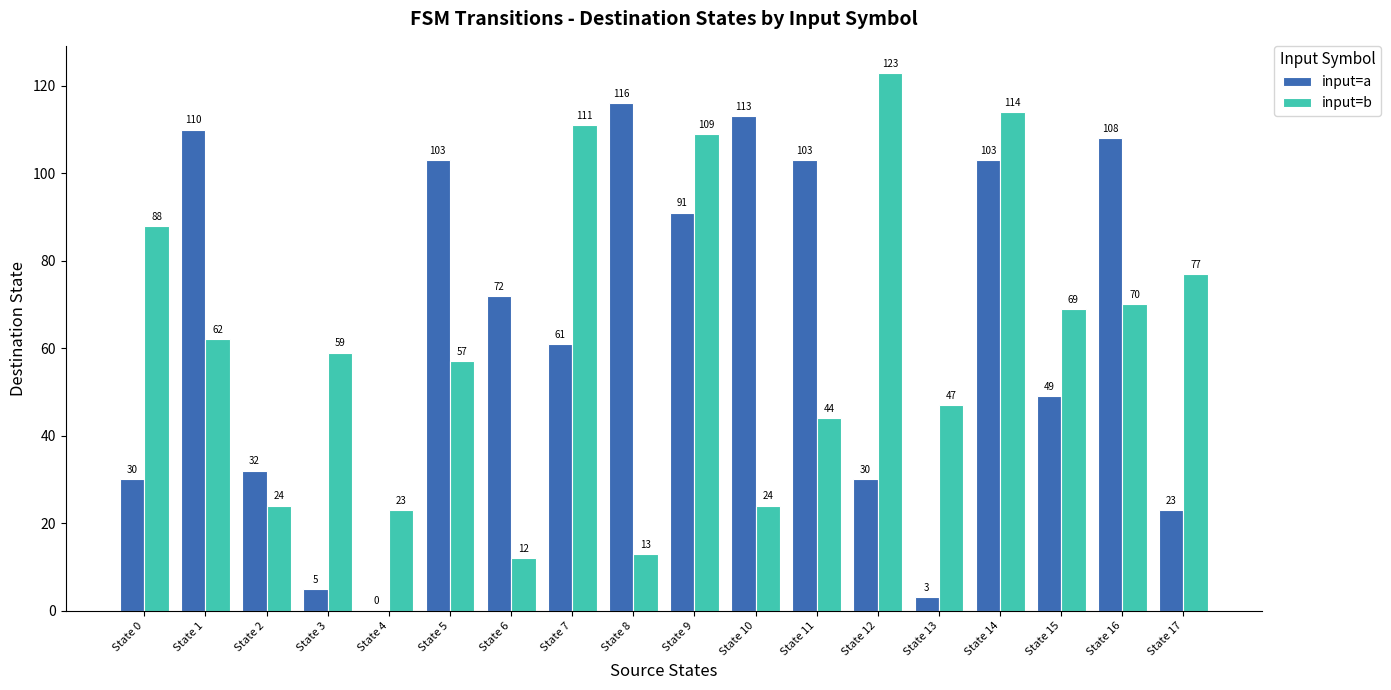

The input=a series shows 61 at State 7. True or false?

True